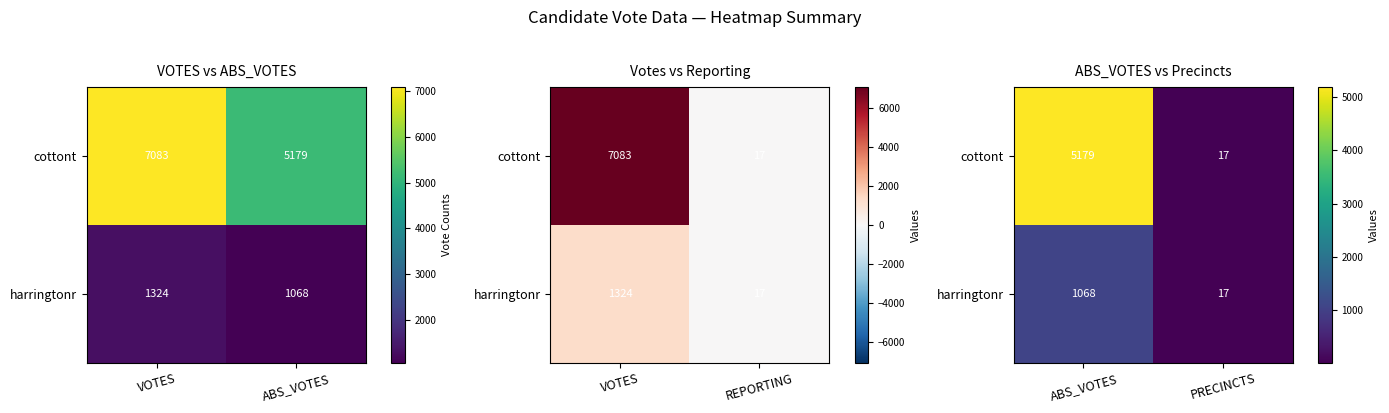

Where is cottont nearest to the value 2598?

ABS_VOTES